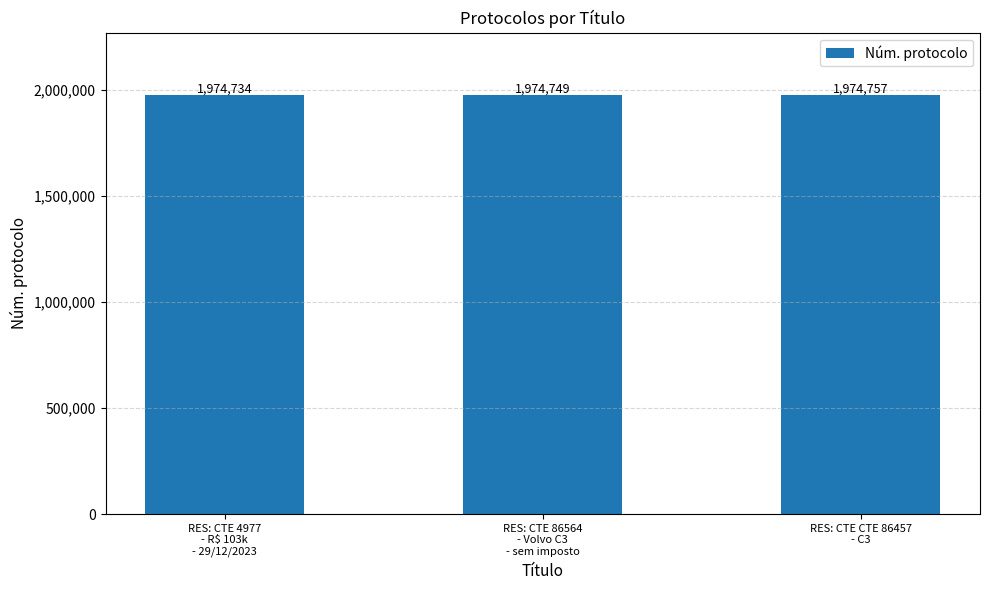

What is the label of the 1st bar from the right?

RES: CTE CTE 86457
- C3